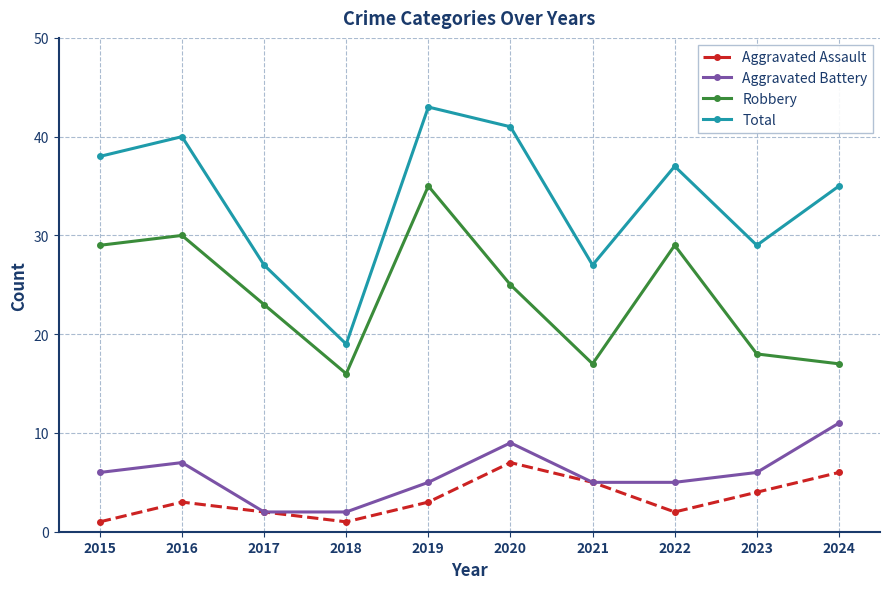

At 2019, list the series in order from largest to smallest.

Total, Robbery, Aggravated Battery, Aggravated Assault